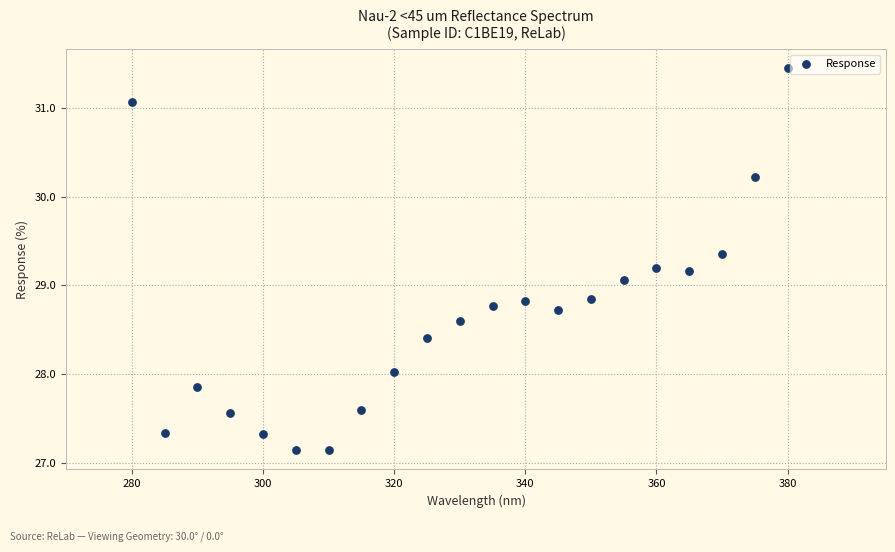

What is the range of Y values (max minus min)?

4.3